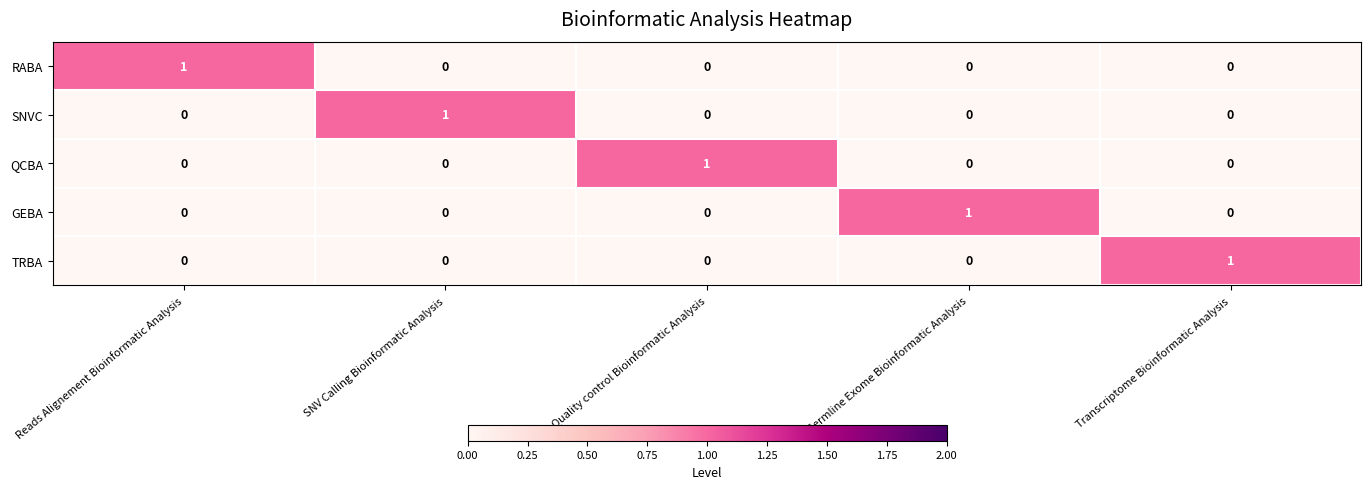

Is it true that SNVC equals 1 at SNV Calling Bioinformatic Analysis?

True